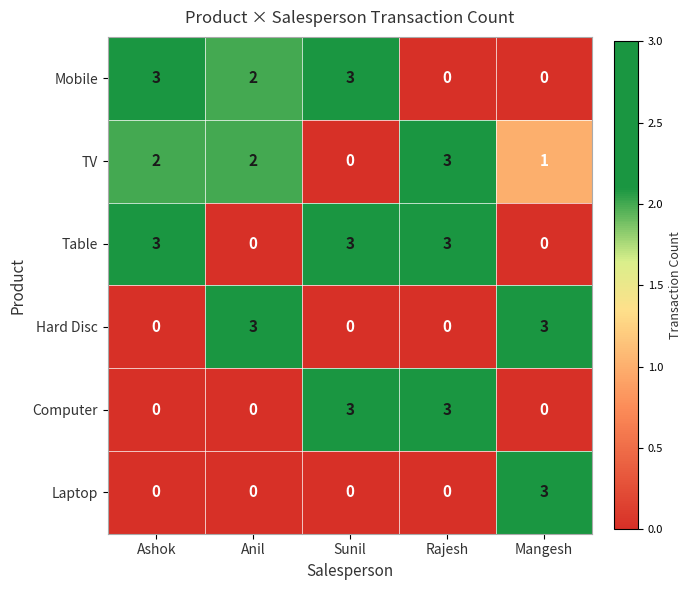

What is the spread (max minus min) of values at Ashok?

3